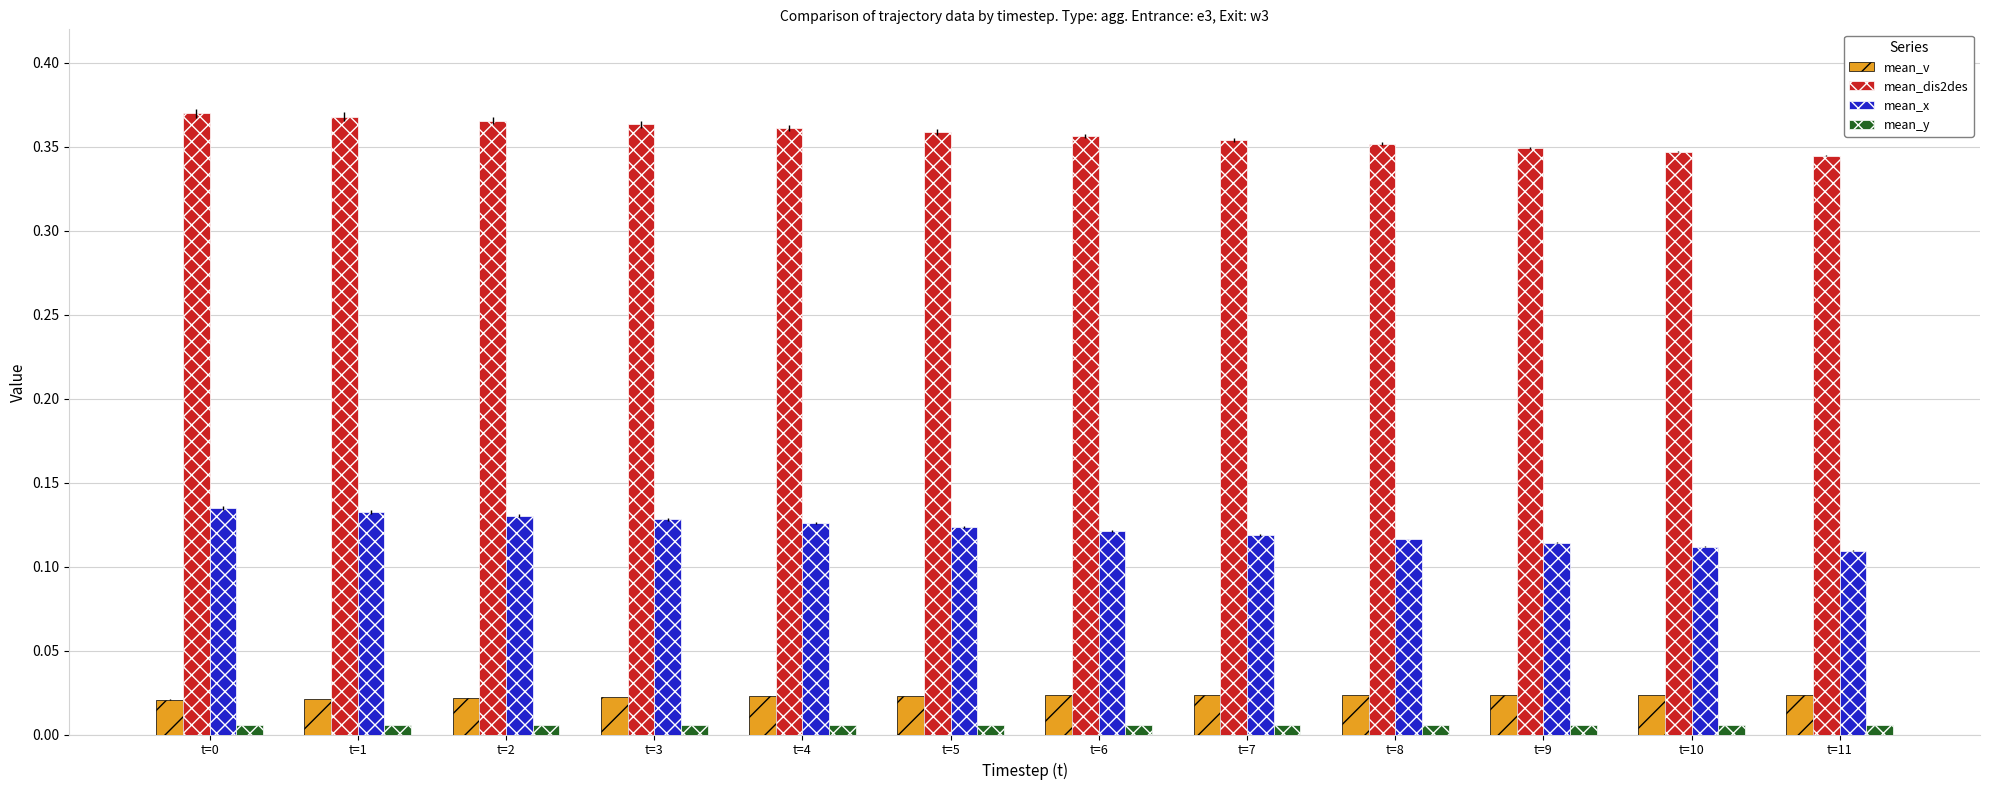

Rank the series by their maximum value, from lowest to highest.

mean_y, mean_v, mean_x, mean_dis2des